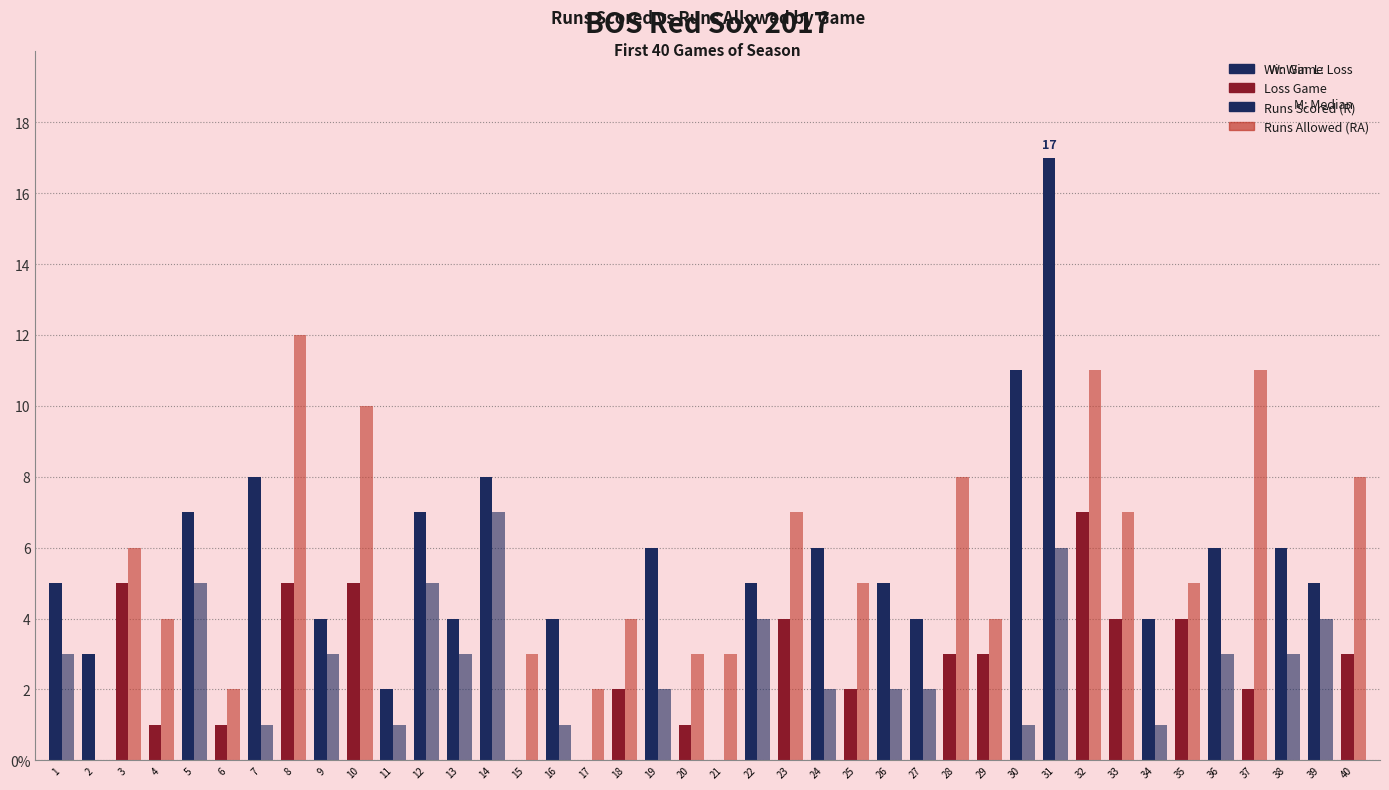

Reading left to right, what are all the values shown in this chart?

Runs Scored (R): 1=5	2=3	3=5	4=1	5=7	6=1	7=8	8=5	9=4	10=5	11=2	12=7	13=4	14=8	15=0	16=4	17=0	18=2	19=6	20=1	21=0	22=5	23=4	24=6	25=2	26=5	27=4	28=3	29=3	30=11	31=17	32=7	33=4	34=4	35=4	36=6	37=2	38=6	39=5	40=3
Runs Allowed (RA): 1=3	2=0	3=6	4=4	5=5	6=2	7=1	8=12	9=3	10=10	11=1	12=5	13=3	14=7	15=3	16=1	17=2	18=4	19=2	20=3	21=3	22=4	23=7	24=2	25=5	26=2	27=2	28=8	29=4	30=1	31=6	32=11	33=7	34=1	35=5	36=3	37=11	38=3	39=4	40=8